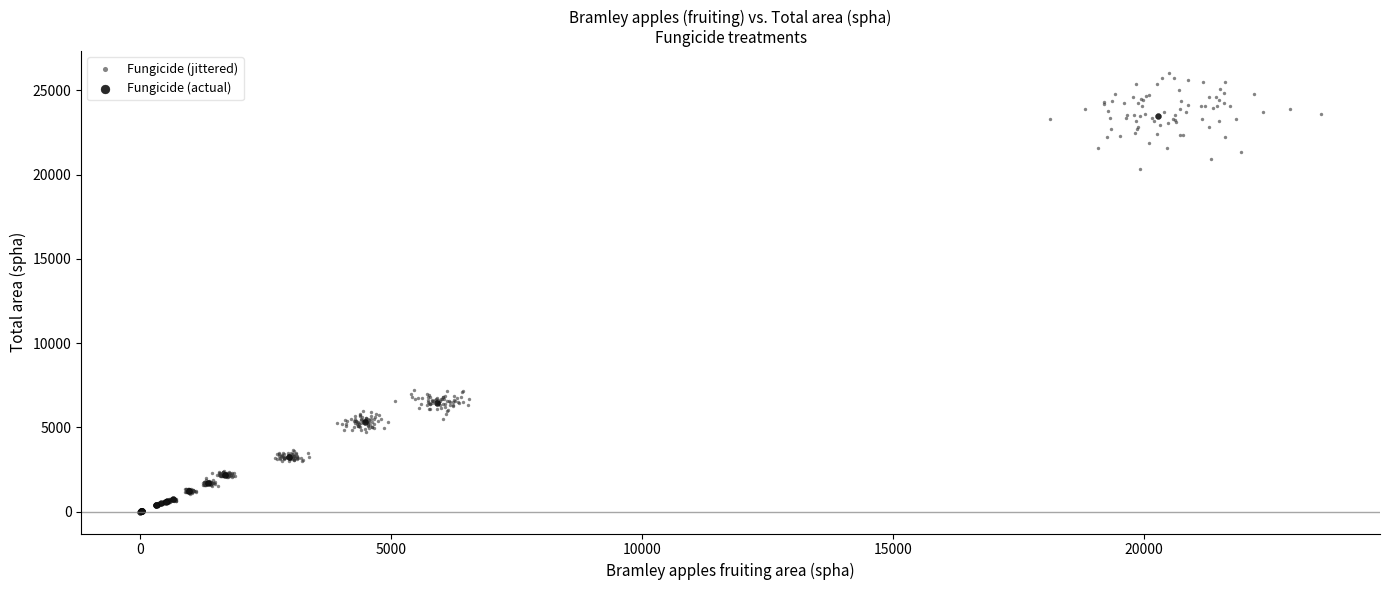

Which series contains the highest Y value?

Fungicide (jittered)